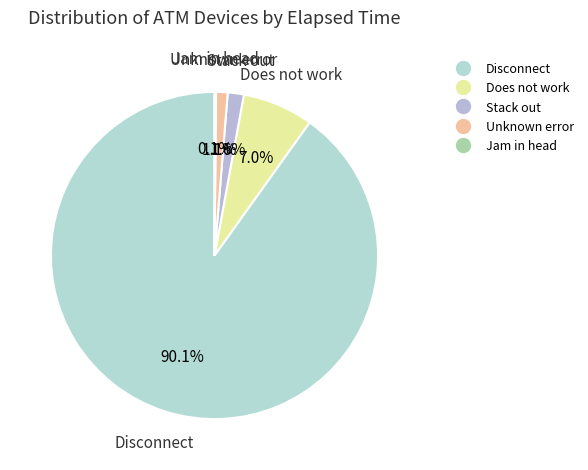

Does any single category account for the majority?

Yes